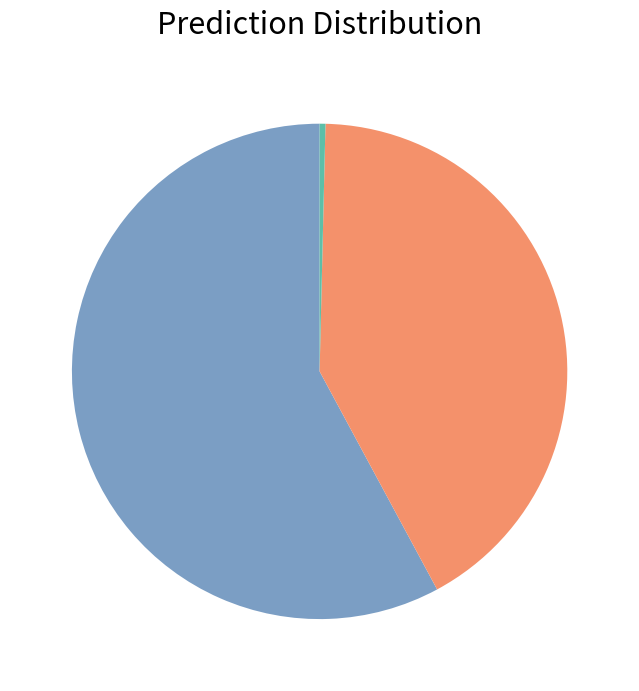

Does any single category account for the majority?

Yes